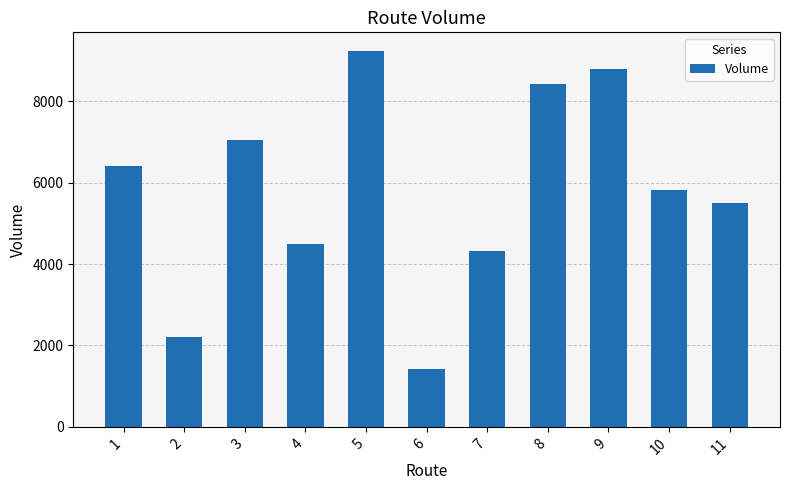

Reading left to right, what are all the values shown in this chart?

1=6413	2=2208	3=7052	4=4499	5=9229	6=1425	7=4329	8=8410	9=8785	10=5812	11=5509